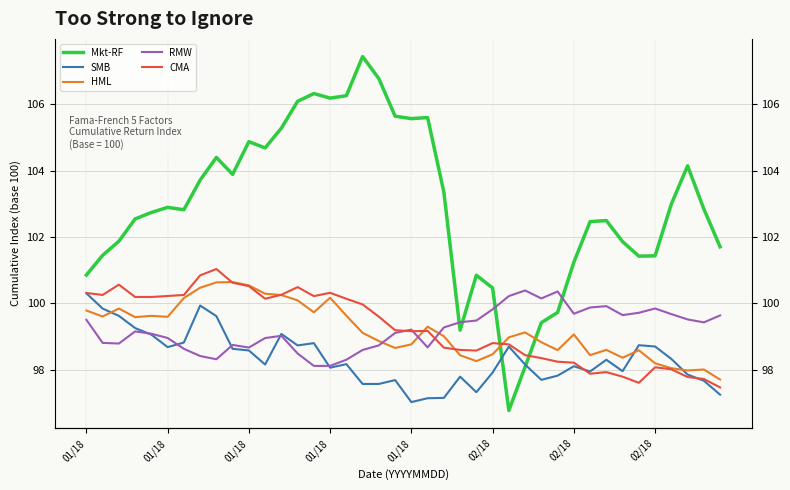

After their last crossing, which series has the higher values: HML or Mkt-RF?

Mkt-RF